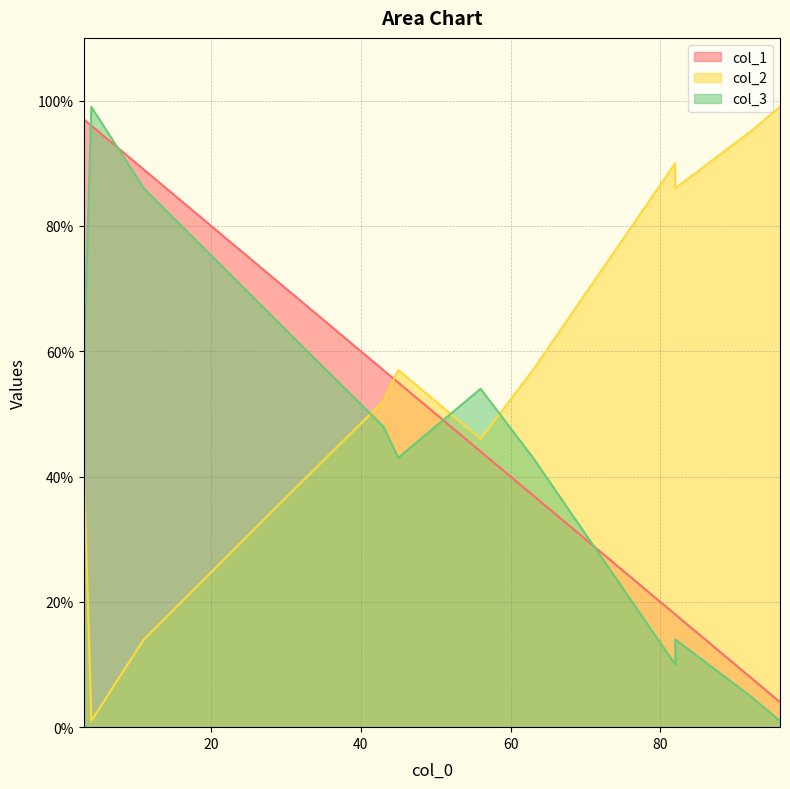

The col_3 series shows 43 at 3. True or false?

True